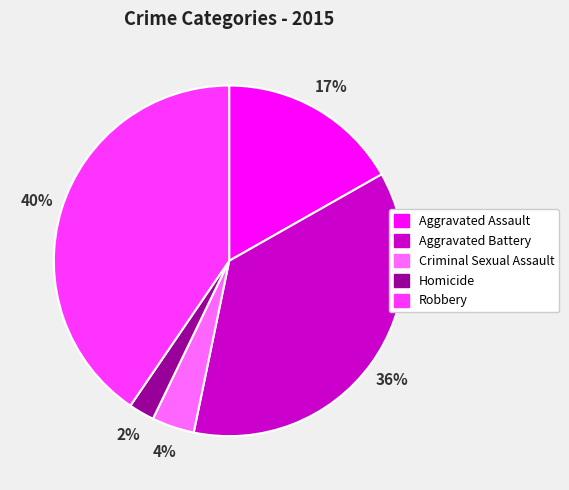

What is the largest slice in the pie chart?

Robbery